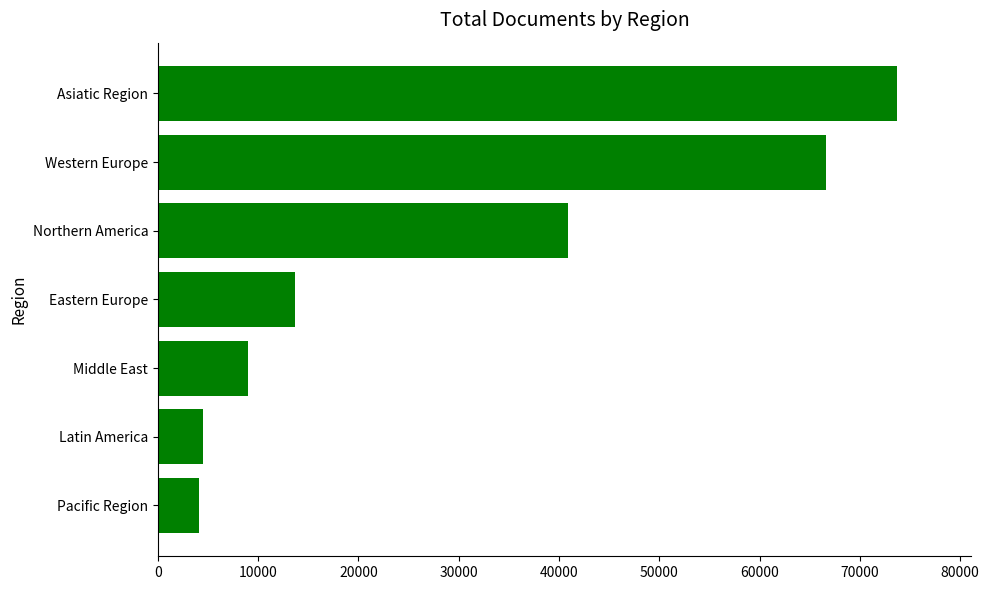

The chart shows a value of 66637 at Western Europe. True or false?

True